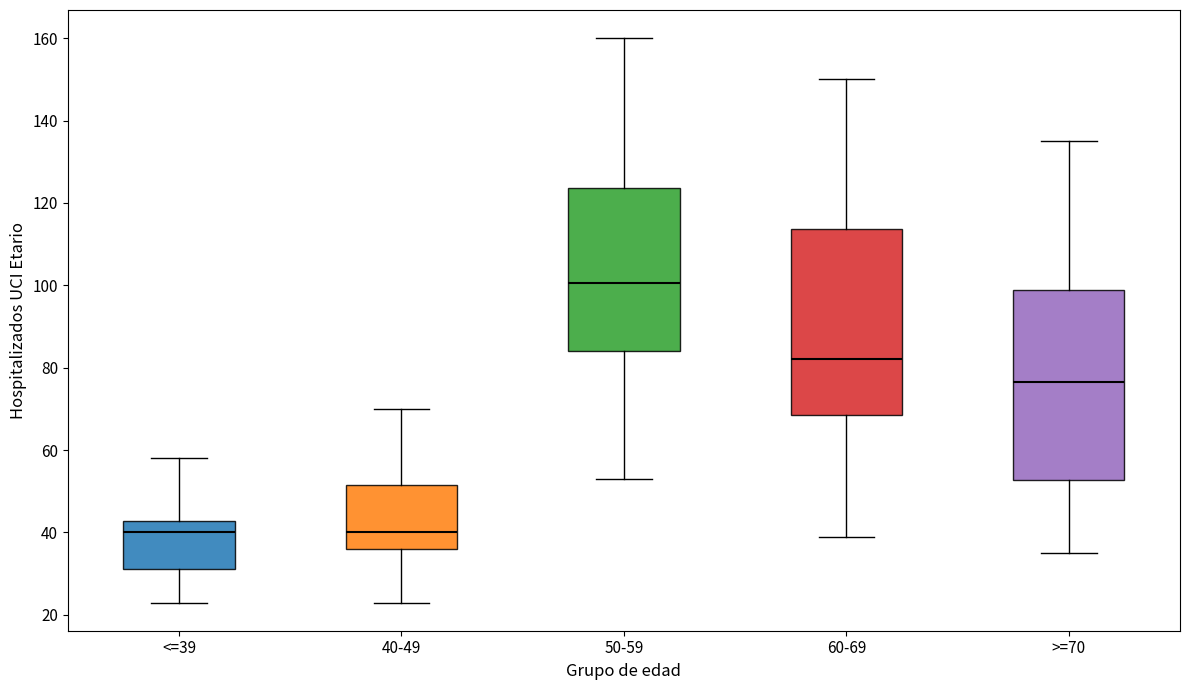

Reading left to right, read every box against the y-axis: the position of its median line, the range the box covers, and the ends of its whiskers. The values are not printed on the chart, so give them approximately, as read against the axis.

<=39: median 40, box 32 to 42, whiskers 24 to 58
40-49: median 40, box 36 to 52, whiskers 24 to 70
50-59: median 100, box 84 to 124, whiskers 54 to 160
60-69: median 82, box 68 to 114, whiskers 40 to 150
>=70: median 76, box 52 to 98, whiskers 36 to 136